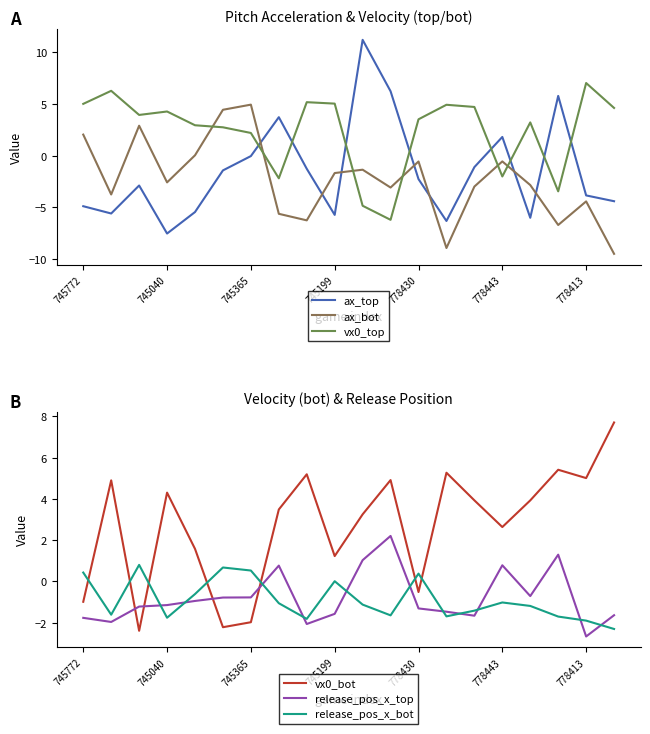

What is the value of the vx0_bot point at the 18th from the left?

5.4